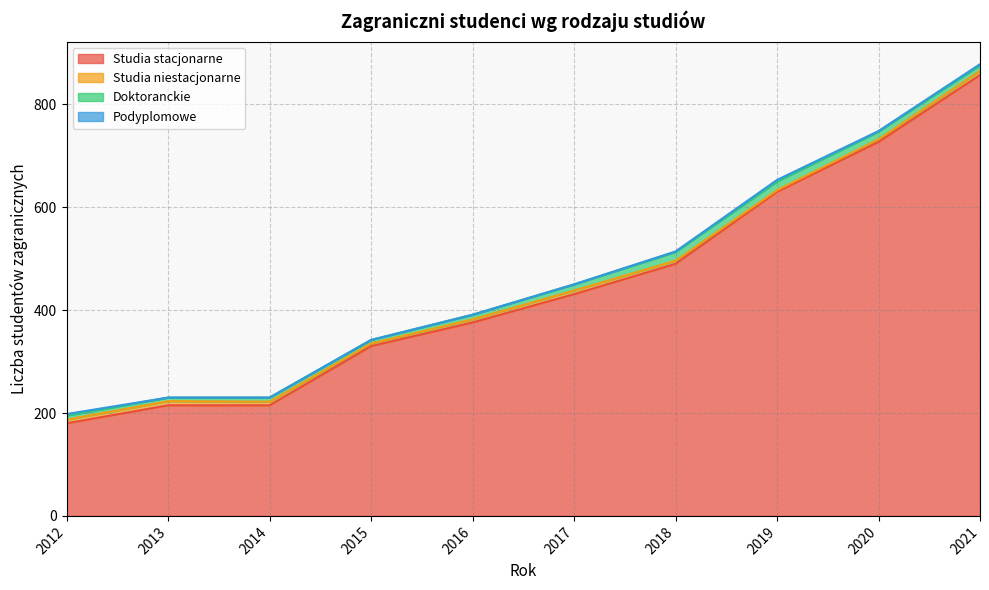

What are all the series names shown in the legend?

Studia stacjonarne, Studia niestacjonarne, Doktoranckie, Podyplomowe